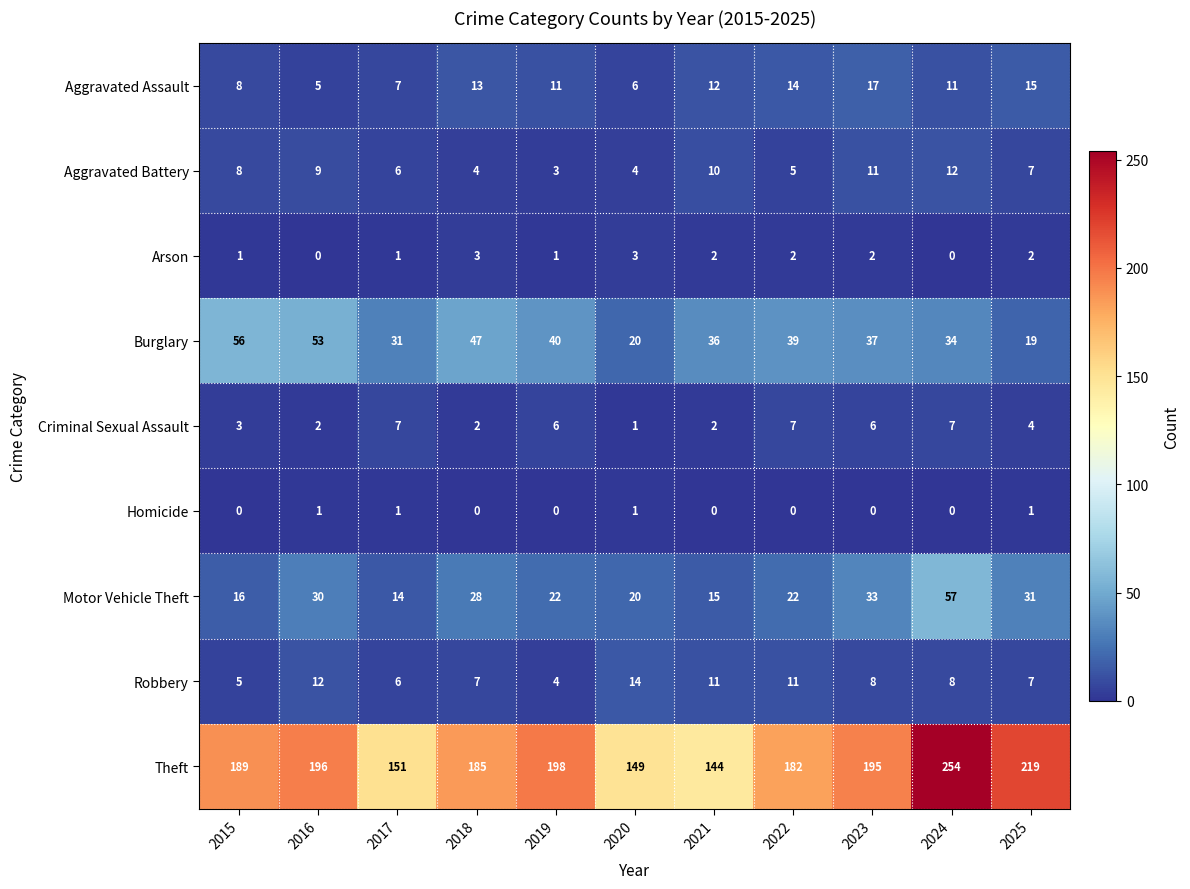

How many data points in Theft are less than 189?

5